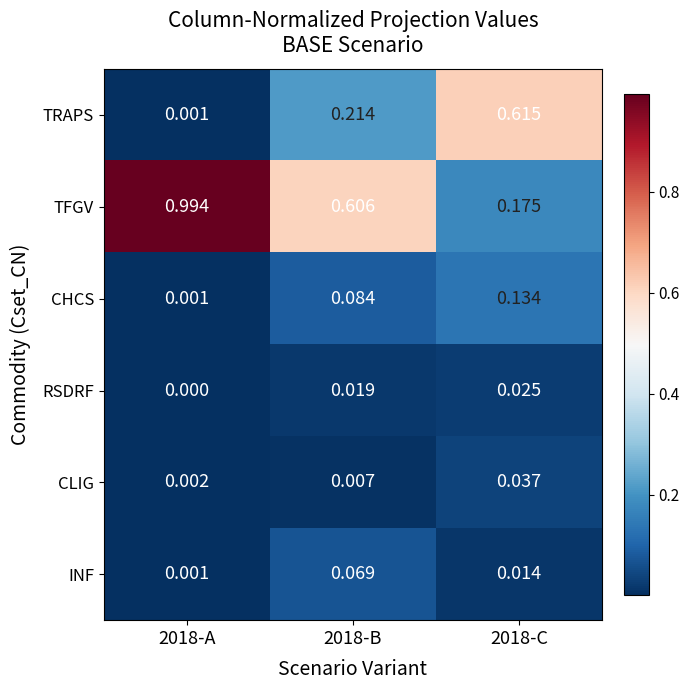

Which series has the widest spread of values?

TFGV